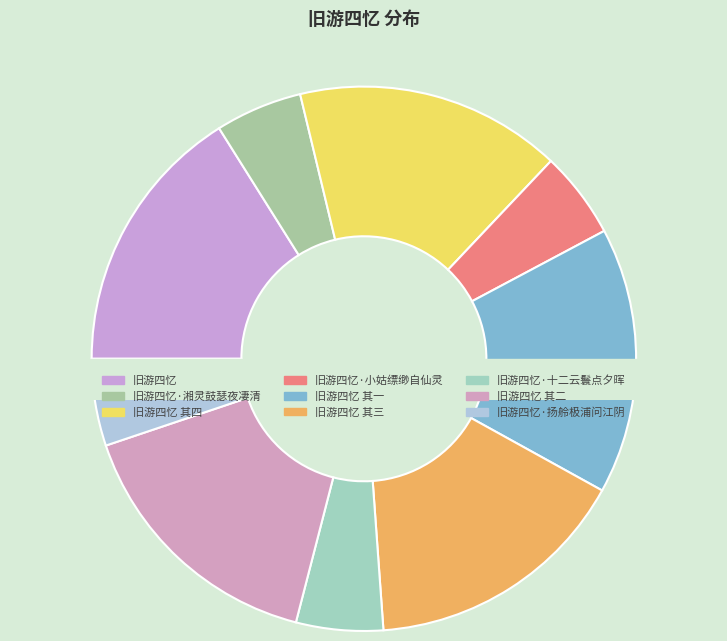

Combined, what portion of the pie is 旧游四忆 其四 and 旧游四忆 其二?

31.6%